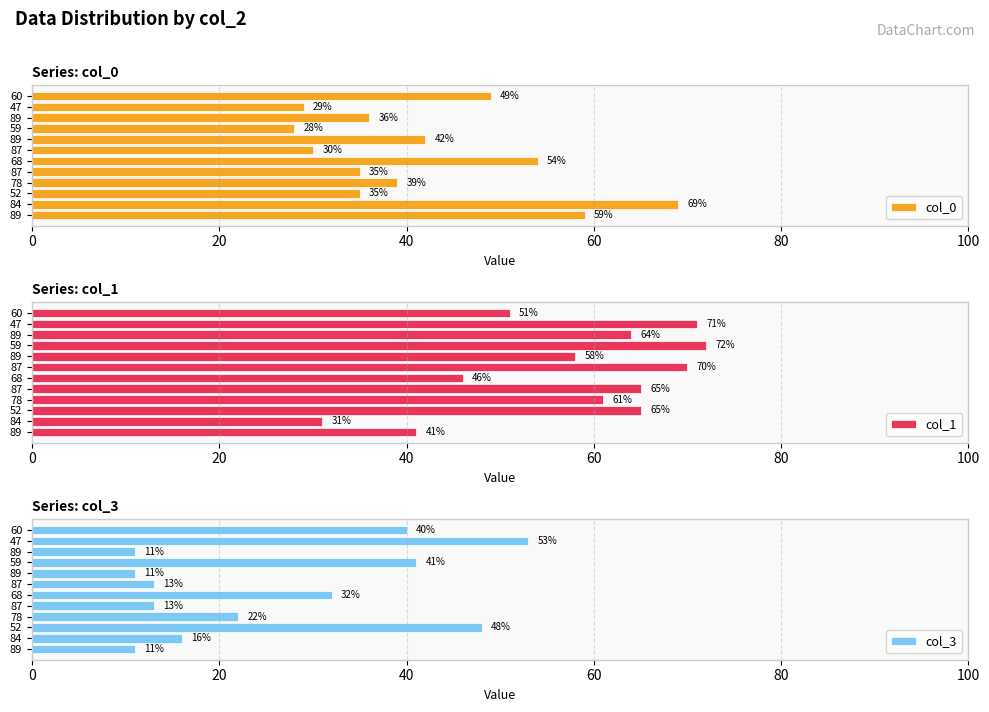

What position from the right is 40?

10